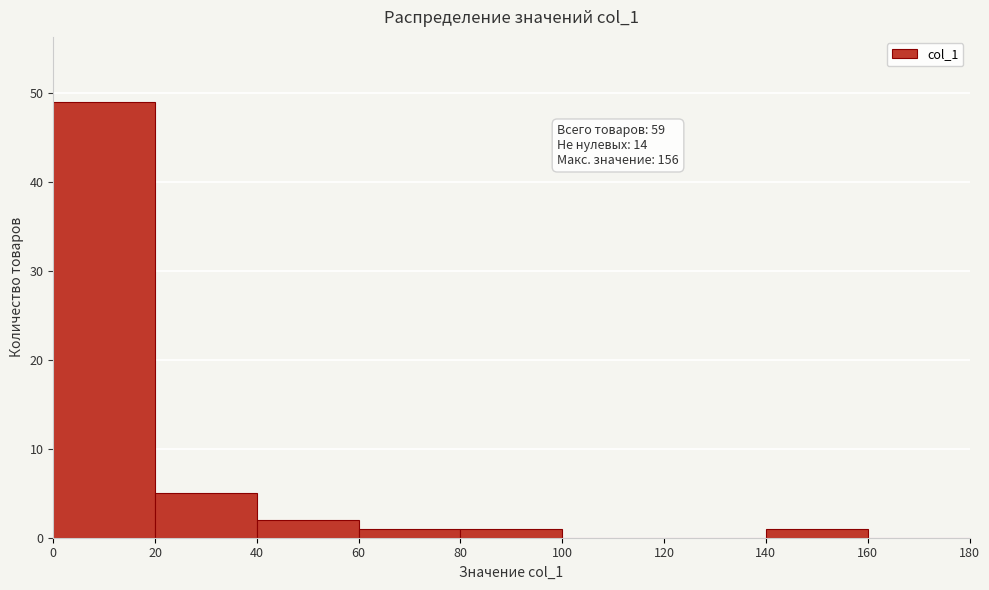

Over which range of the x-axis is the bar tallest?

0 to 20